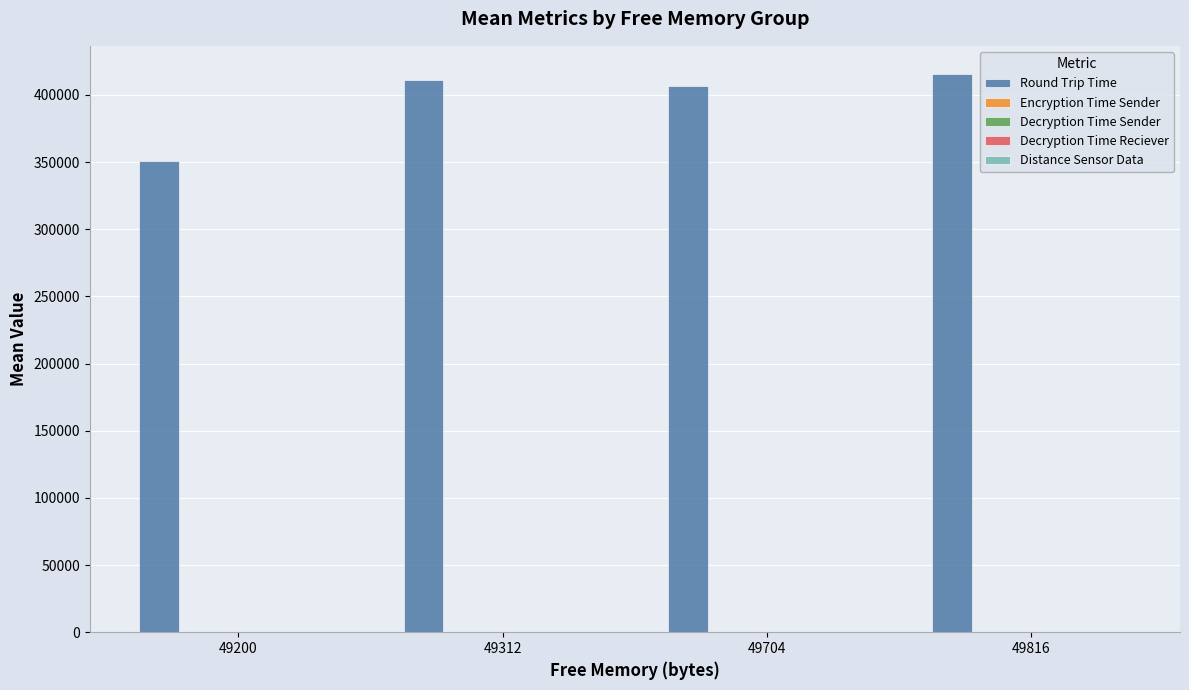

At which label does Round Trip Time first exceed 411159?

49312